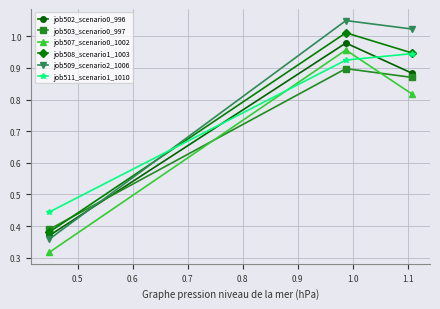

Which series has the largest range (max minus min)?

job509_scenario2_1006